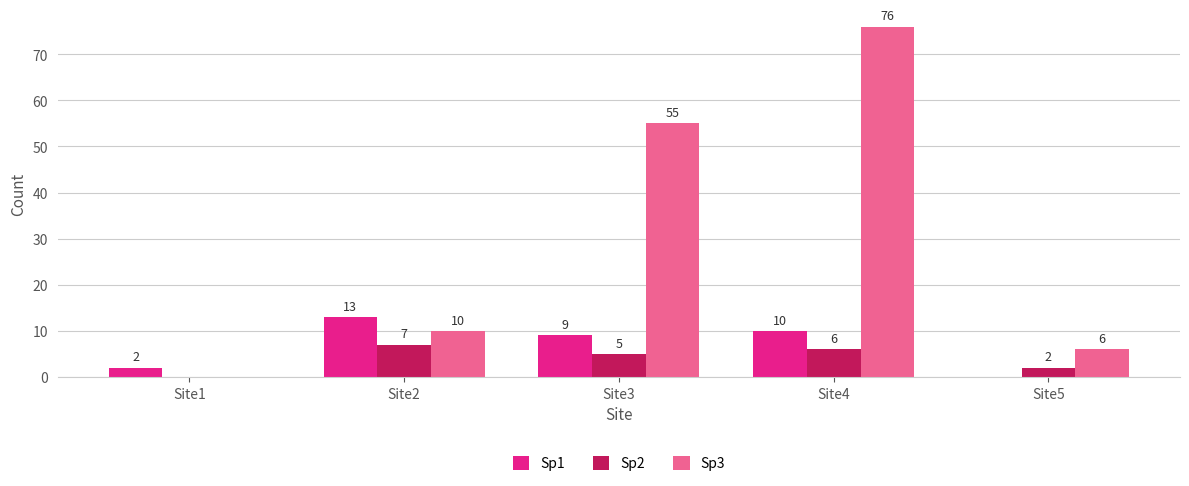

At which label does Sp3 reach its peak?

Site4